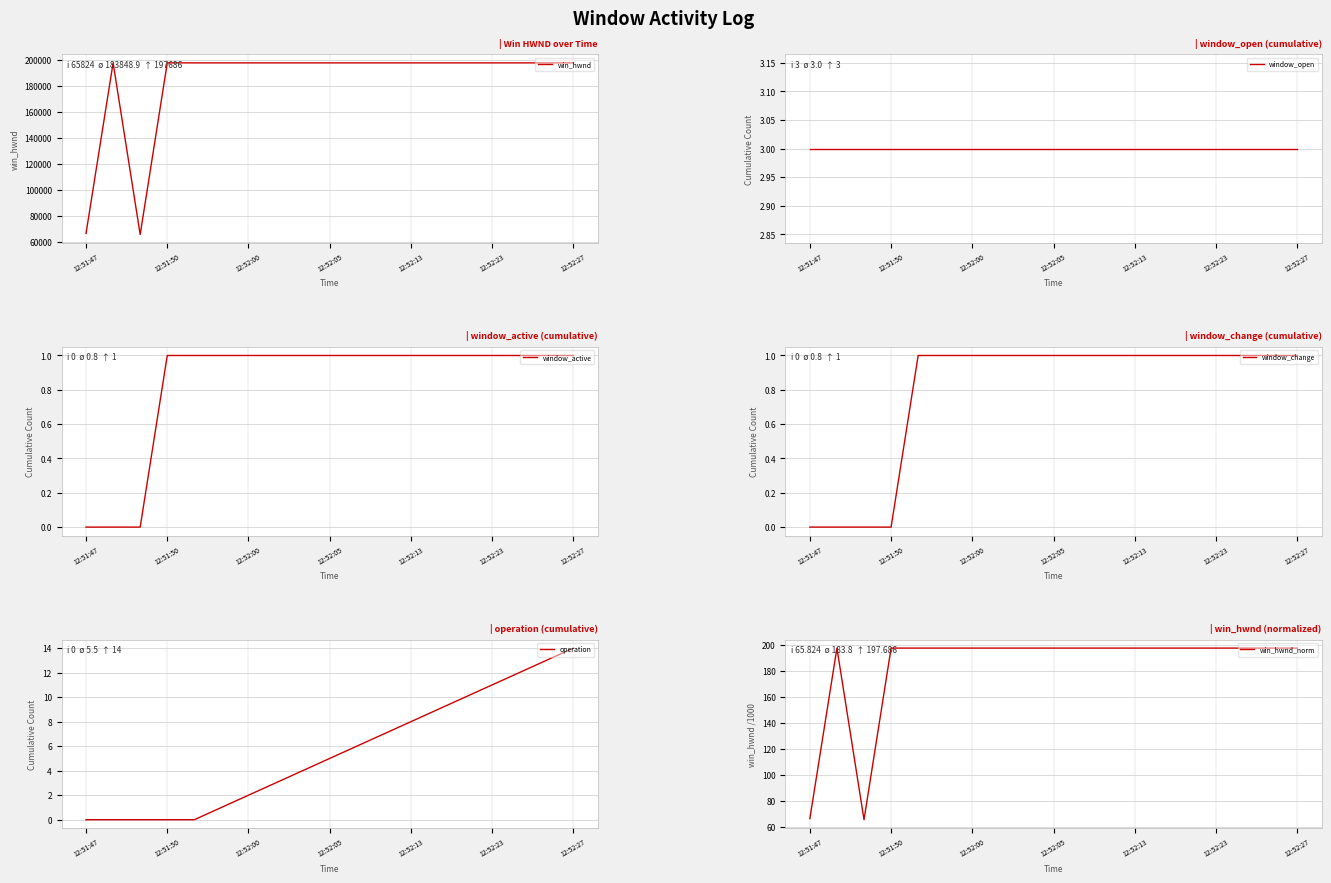

The value of window_open at 8 is 4.8. True or false?

False